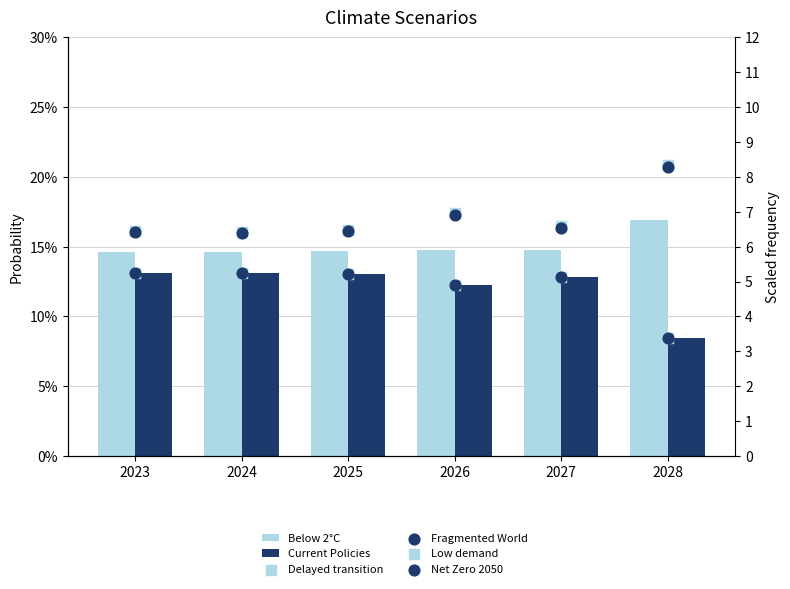

What is the total value across all series at 2026?

24.0